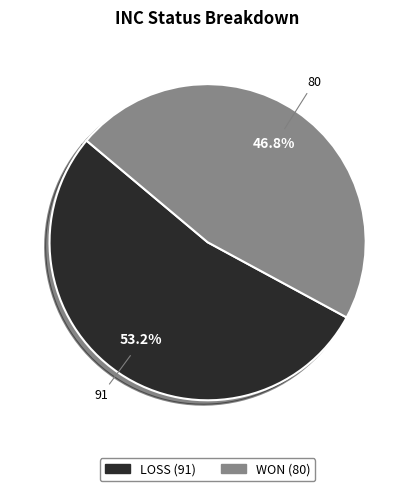

What is the smallest slice in the pie chart?

WON